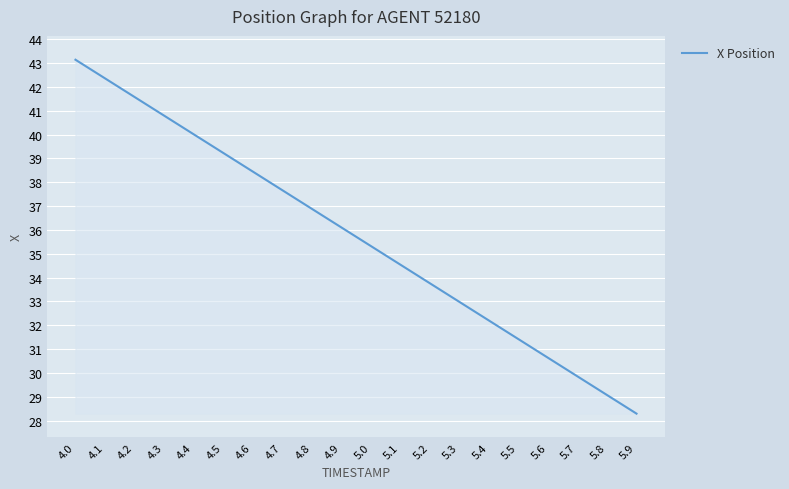

True or false: the data has more than 2 interior local peaks.

False